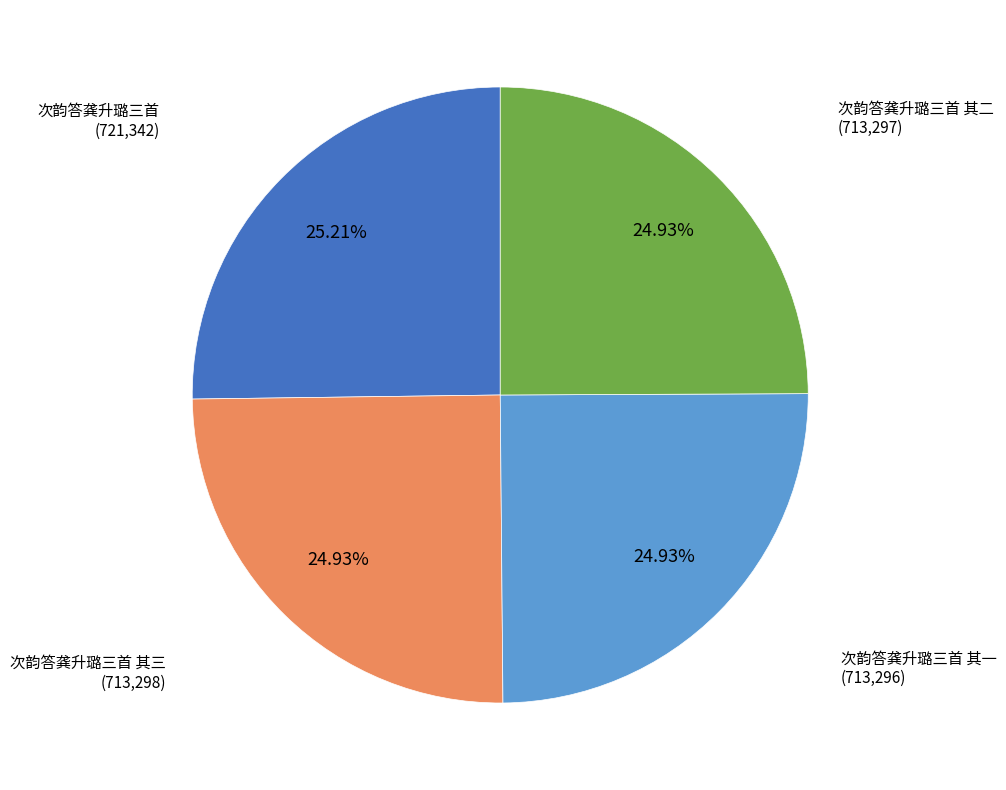

How many segments does this pie chart have?

4